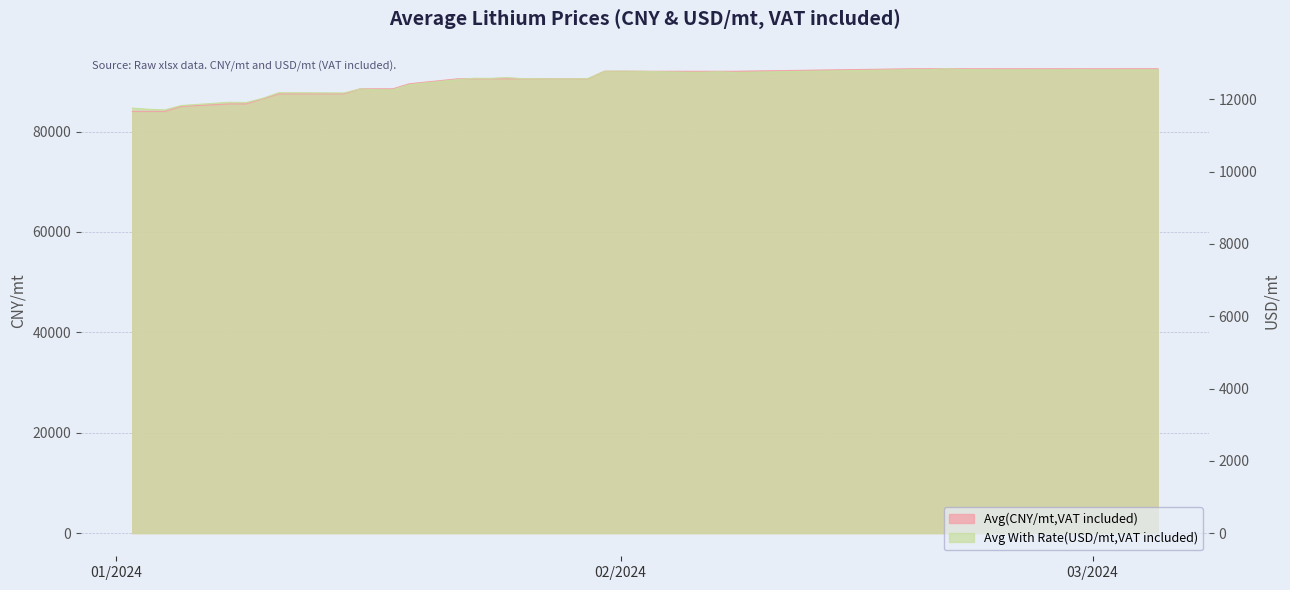

Which series has the widest spread of values?

Avg(CNY/mt,VAT included)